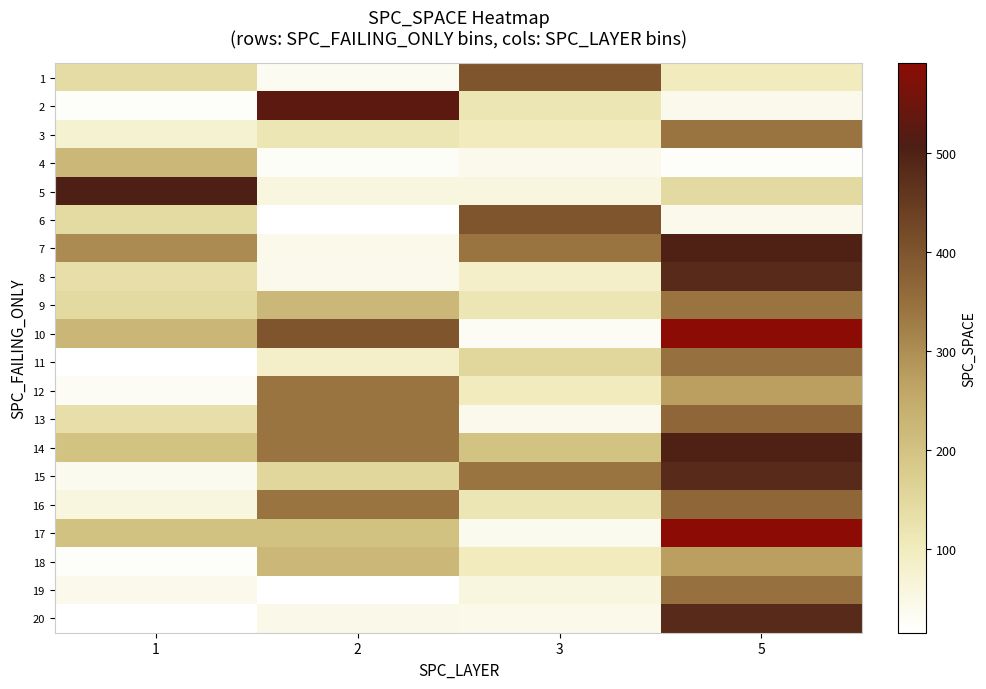

At 1, list the series in order from largest to smallest.

5, 7, 10, 4, 17, 14, 9, 6, 1, 13, 8, 3, 16, 19, 15, 12, 2, 18, 11, 20